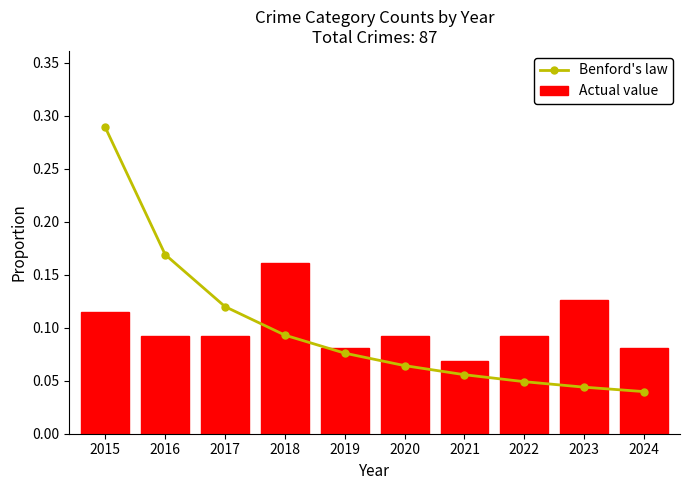

How many Actual value values are between 0 and 1?

10